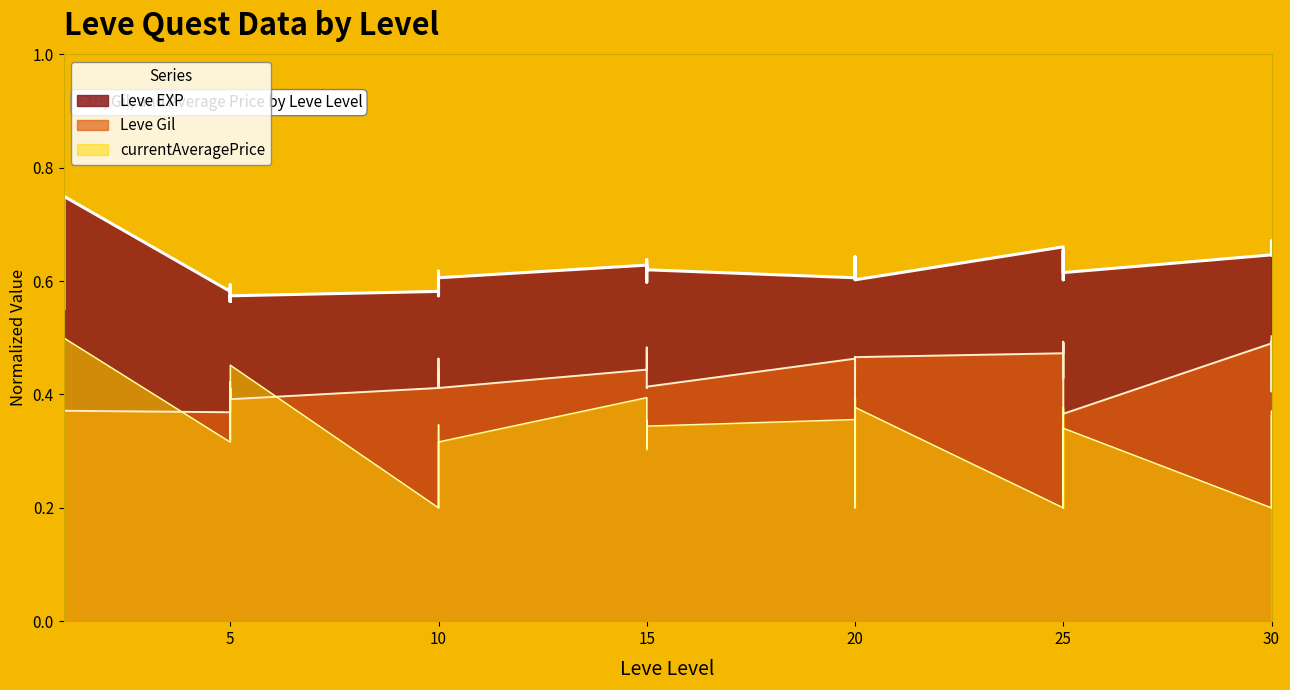

What is the minimum value shown in the chart?

0.2